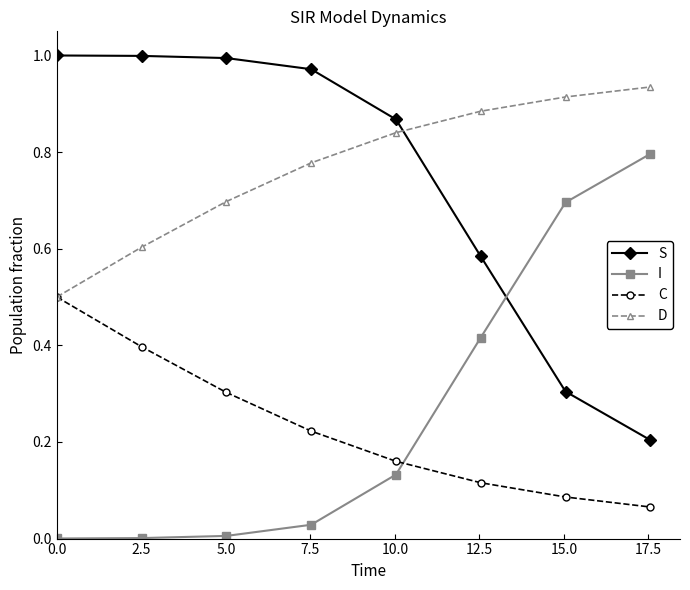

At how many categories does at least one series exceed 0?

8